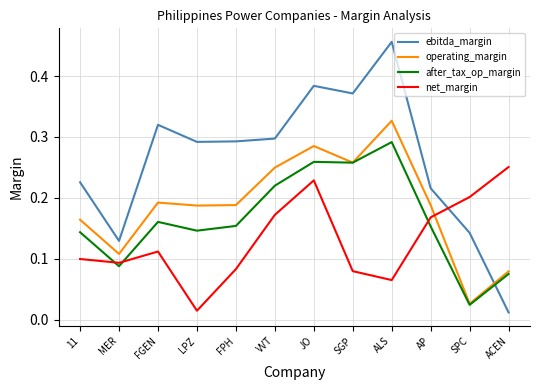

The after_tax_op_margin series shows 0.1 at 11. True or false?

True